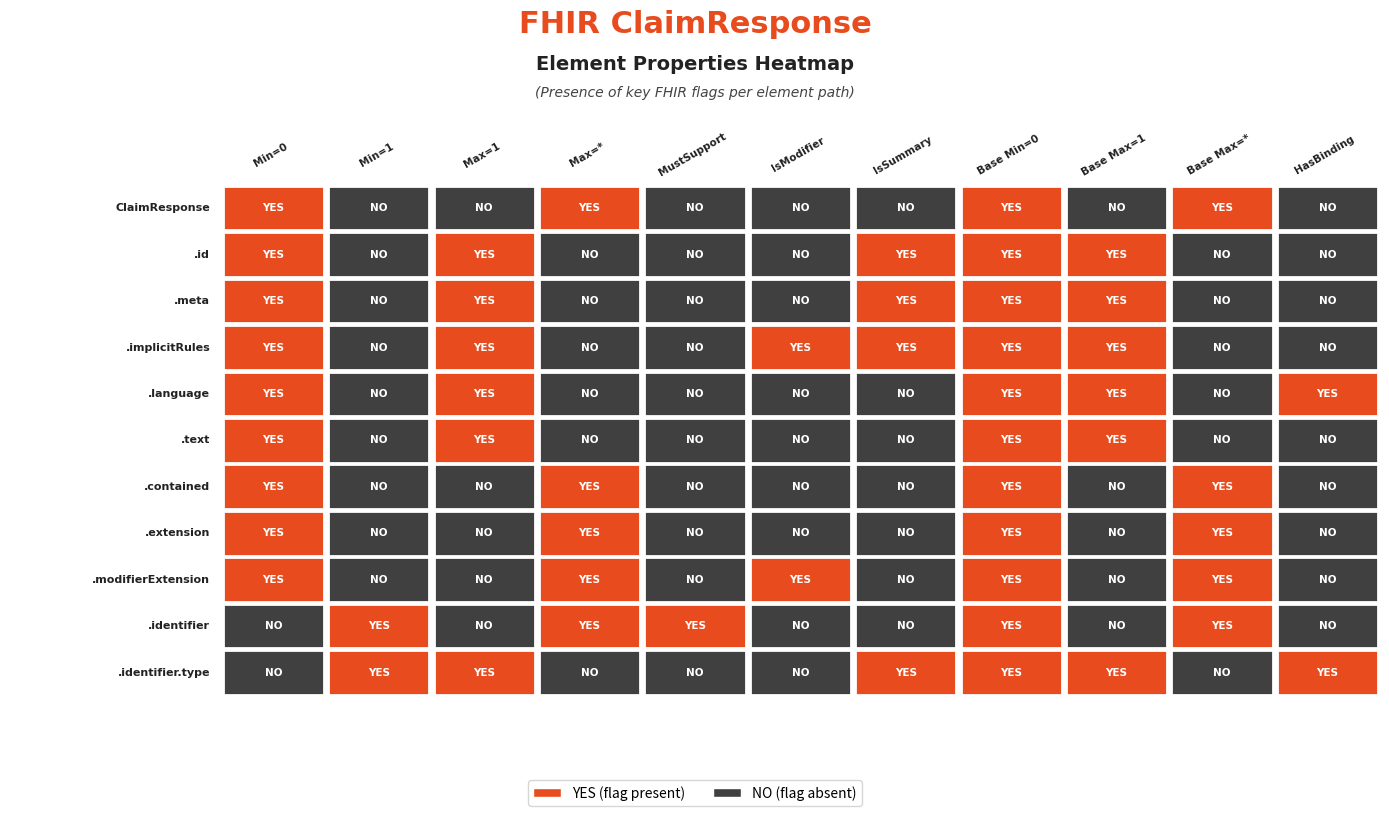

What is the maximum value for ClaimResponse.implicitRules?

1